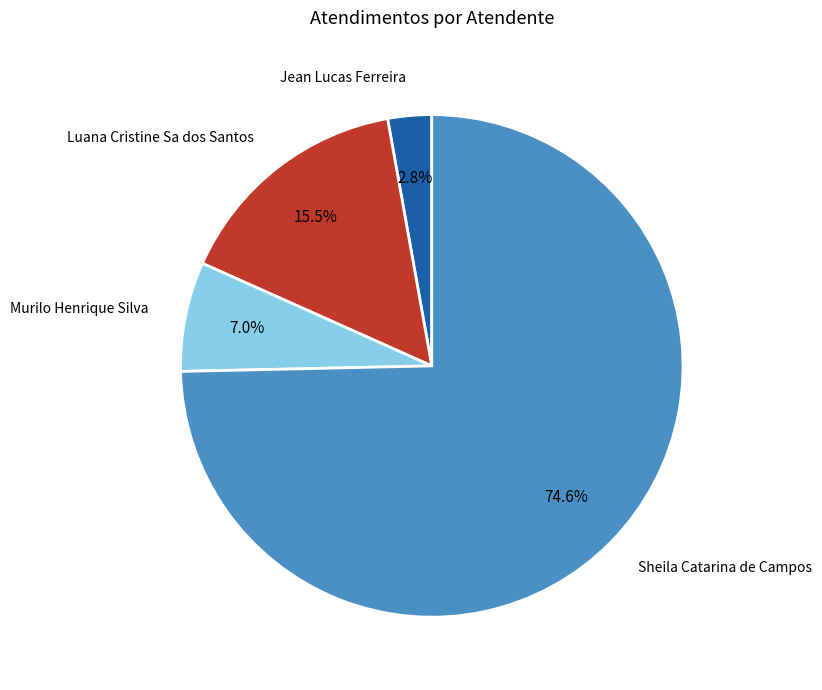

Combined, do Jean Lucas Ferreira and Luana Cristine Sa dos Santos account for over 50%?

No